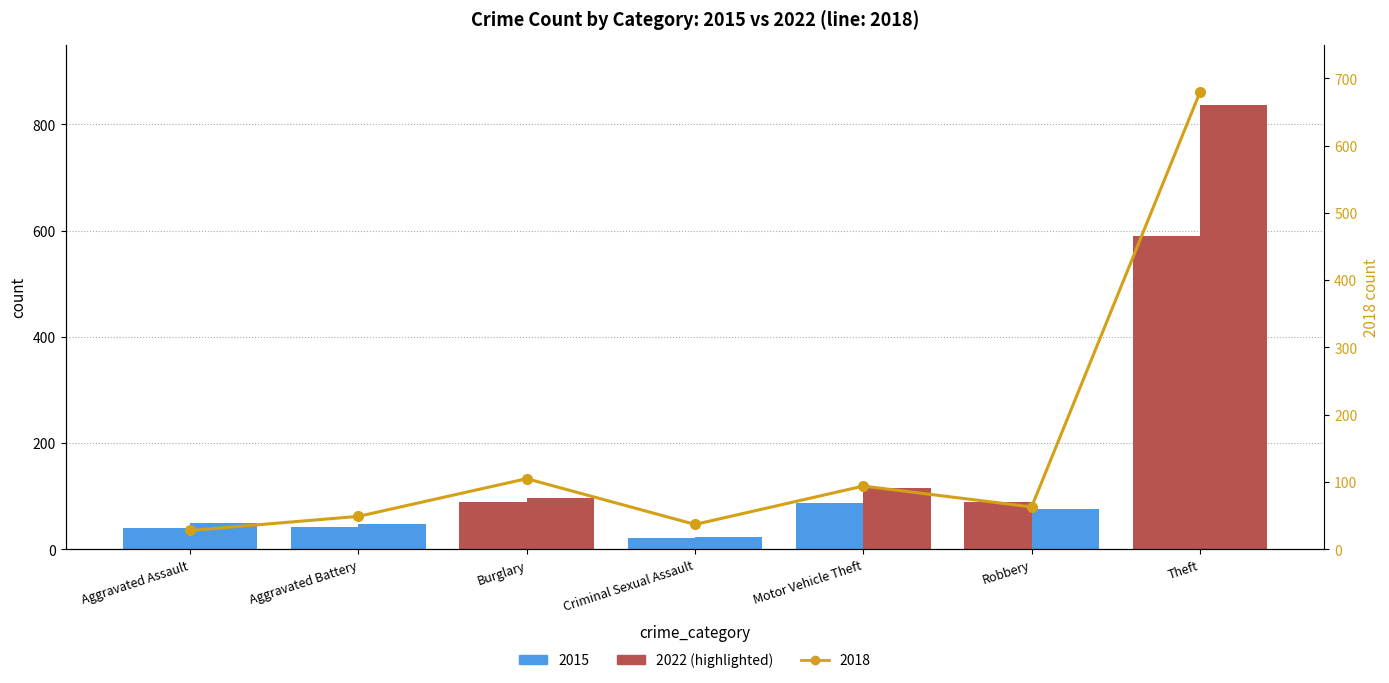

How many distinct data groups are displayed?

3